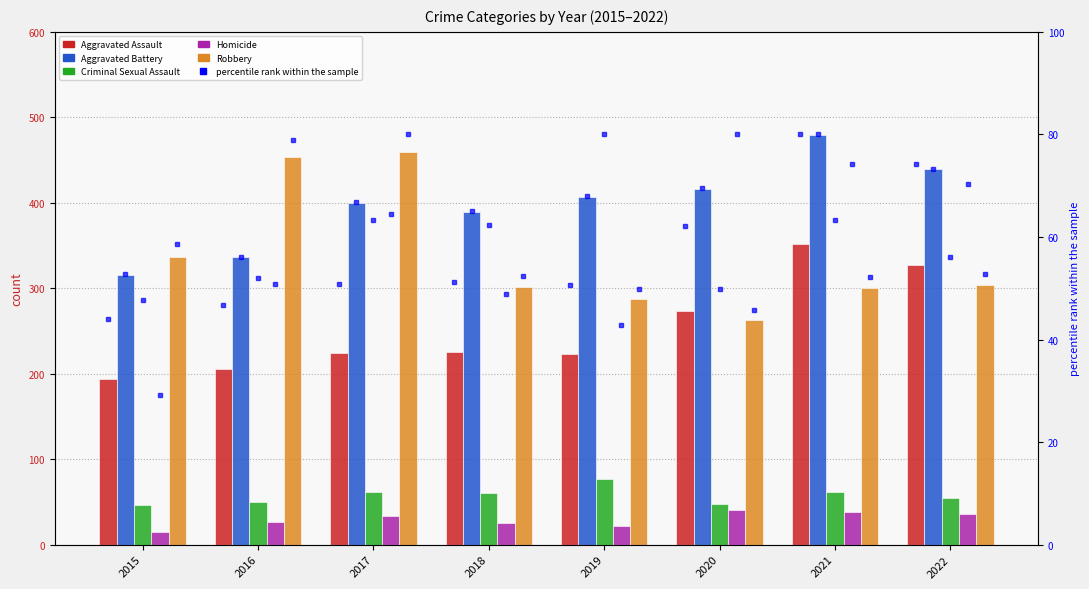

What is the sum of all Robbery values?

2706